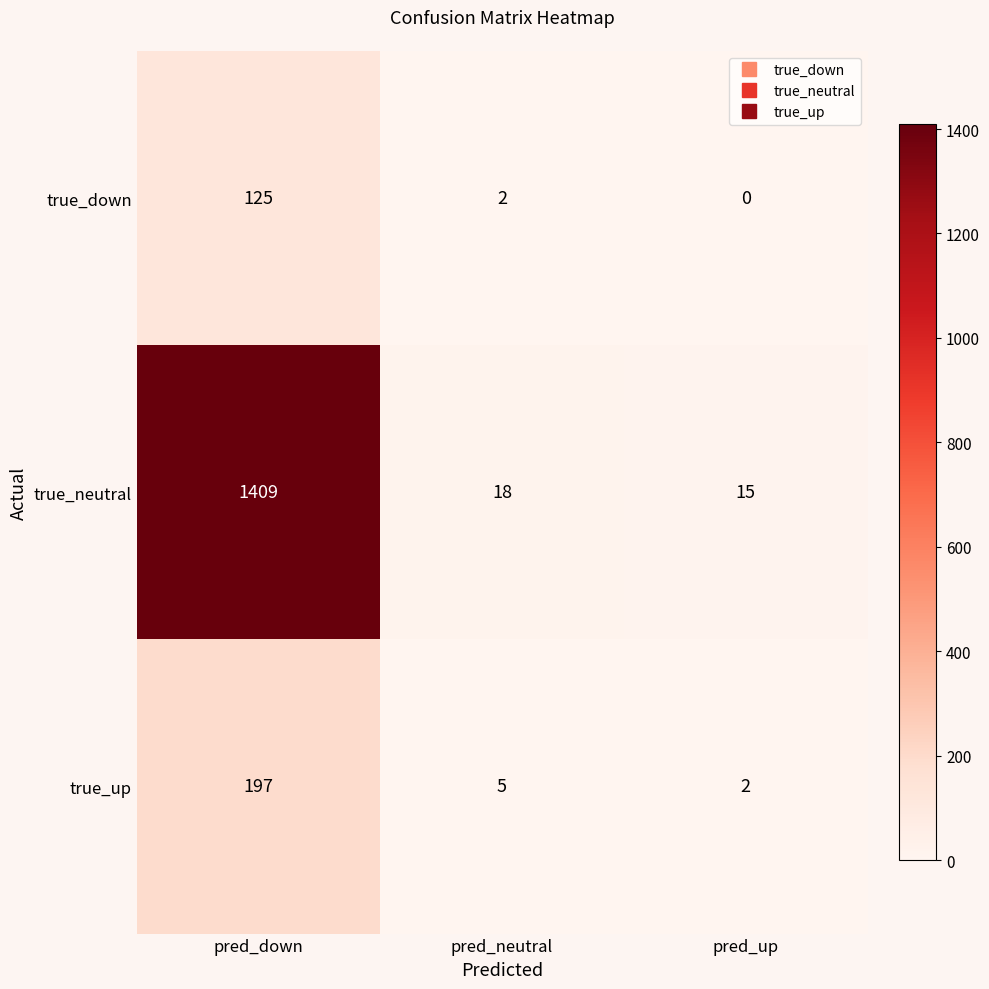

Reading right to left, transcribe all the data shown in this chart.

true_down: pred_up=0	pred_neutral=2	pred_down=125
true_neutral: pred_up=15	pred_neutral=18	pred_down=1409
true_up: pred_up=2	pred_neutral=5	pred_down=197